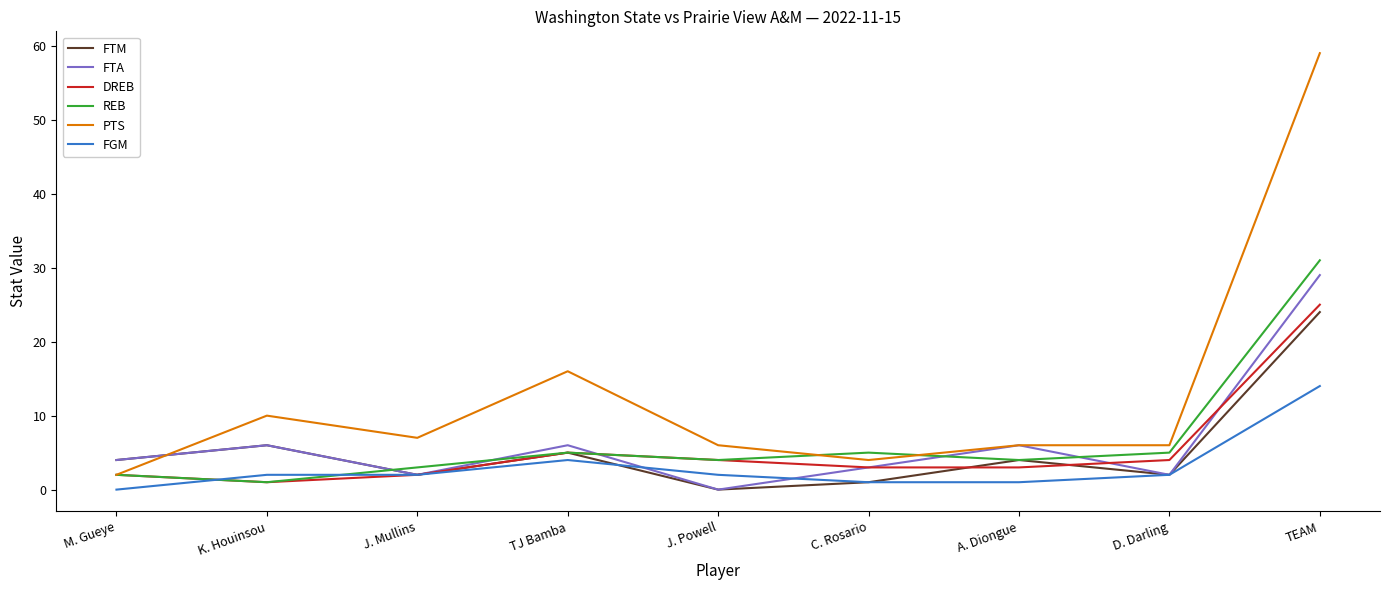

What is the total value across all series at M. Gueye?

14